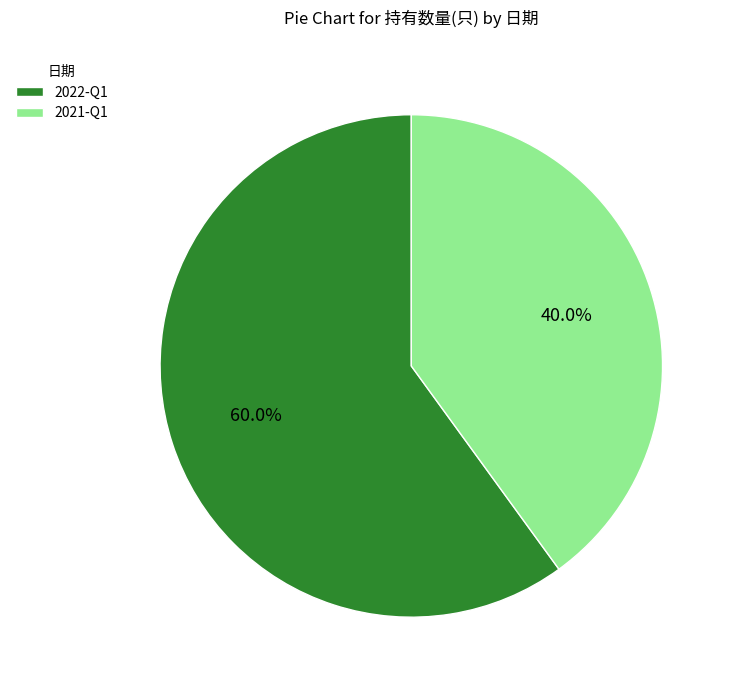

To the nearest percent, what portion does 2021-Q1 represent?

40%